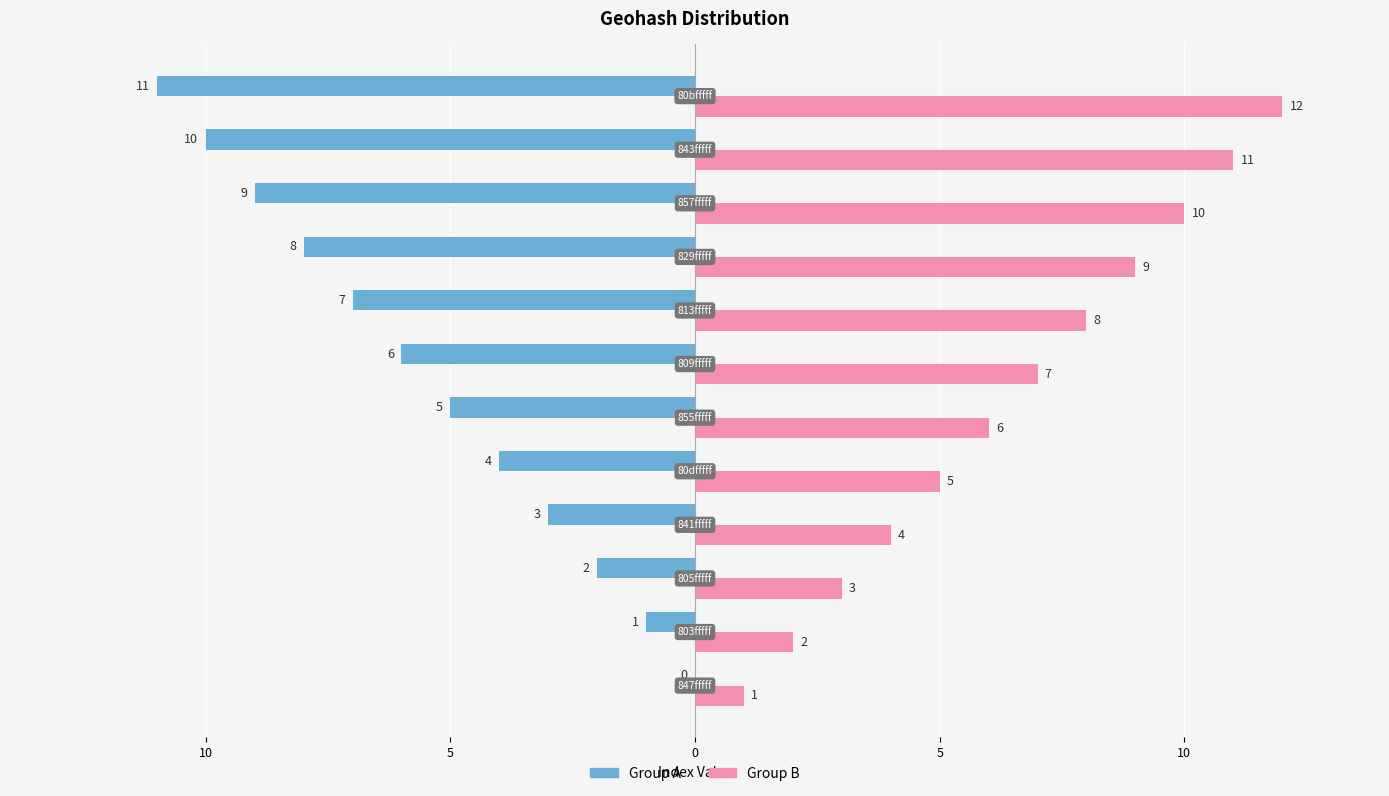

What is the difference between the second highest and second lowest values in the Group A series?

9